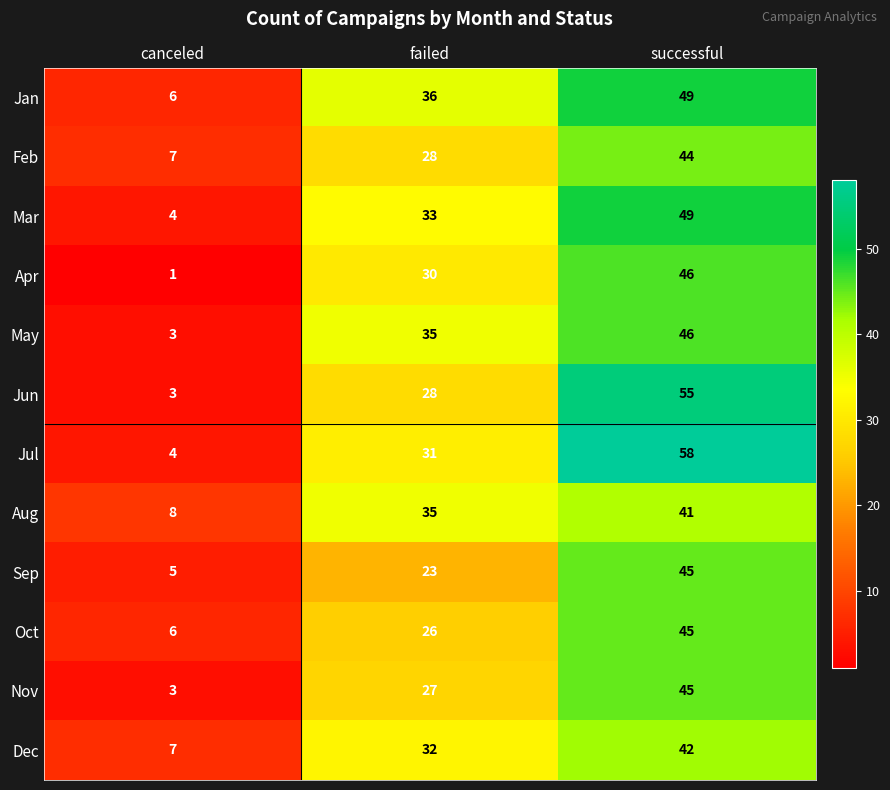

Count the Jul values in the range 4 to 58.

3